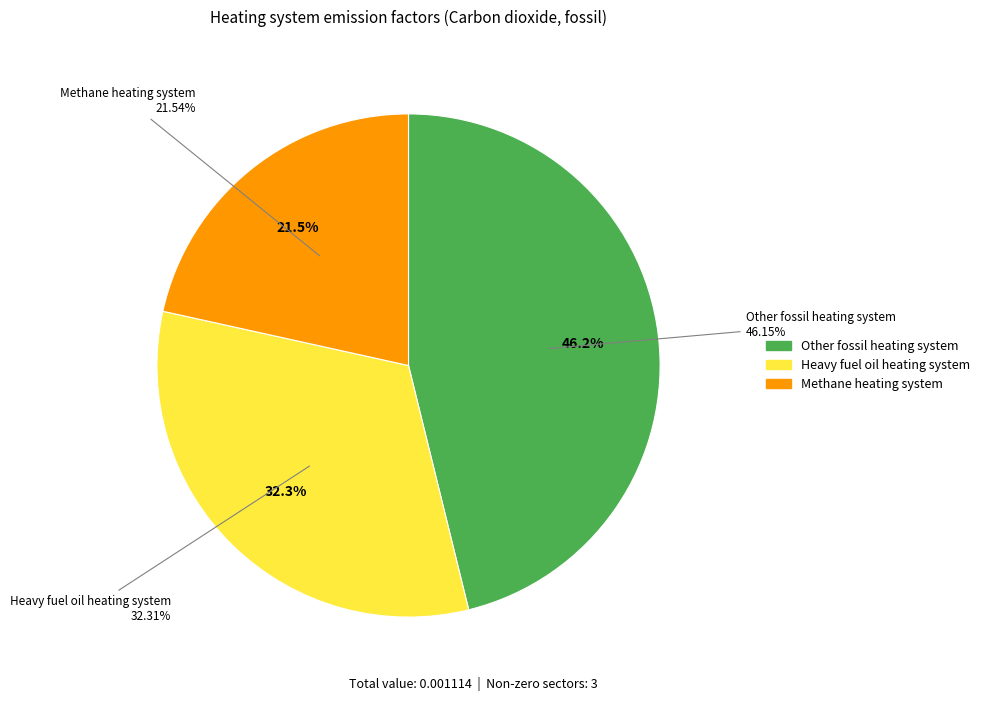

Which slice is the largest?

Other fossil heating system